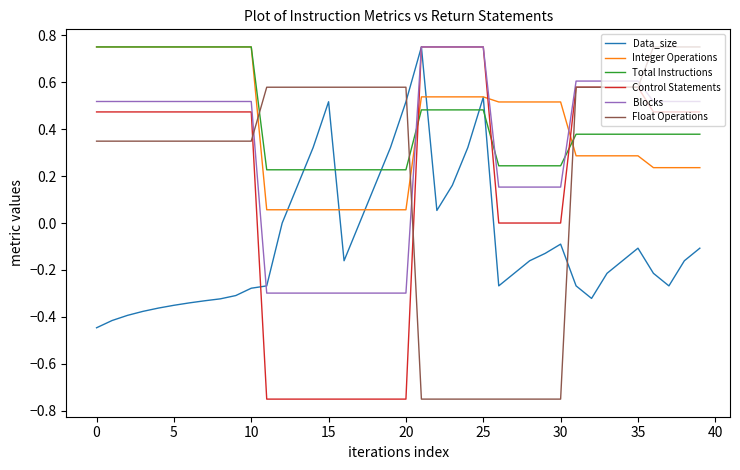

How many times do Total Instructions and Blocks cross each other?

3